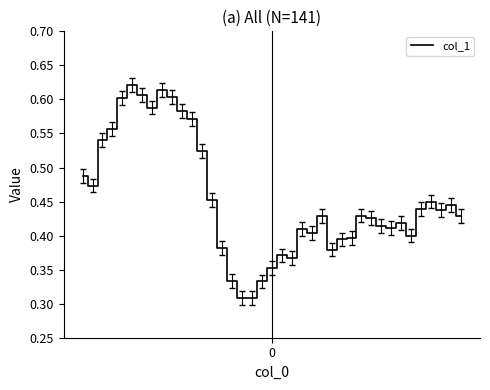

Reading left to right, what are all the values shown in this chart?

0.5	0.5	0.5	0.6	0.6	0.6	0.6	0.6	0.6	0.6	0.6	0.6	0.5	0.5	0.4	0.3	0.3	0.3	0.3	0.4	0.4	0.4	0.4	0.4	0.4	0.4	0.4	0.4	0.4	0.4	0.4	0.4	0.4	0.4	0.4	0.4	0.4	0.4	0.4